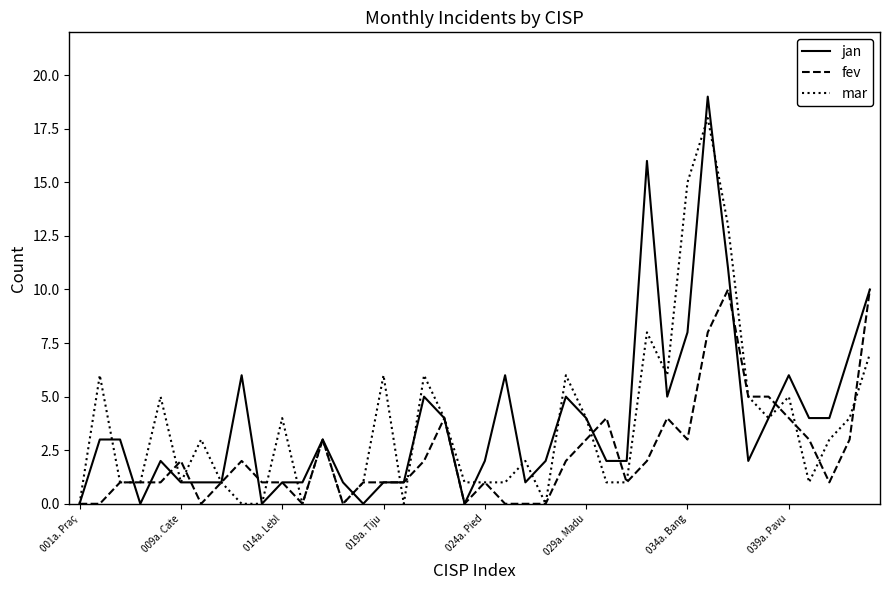

What is the maximum value for jan?

19